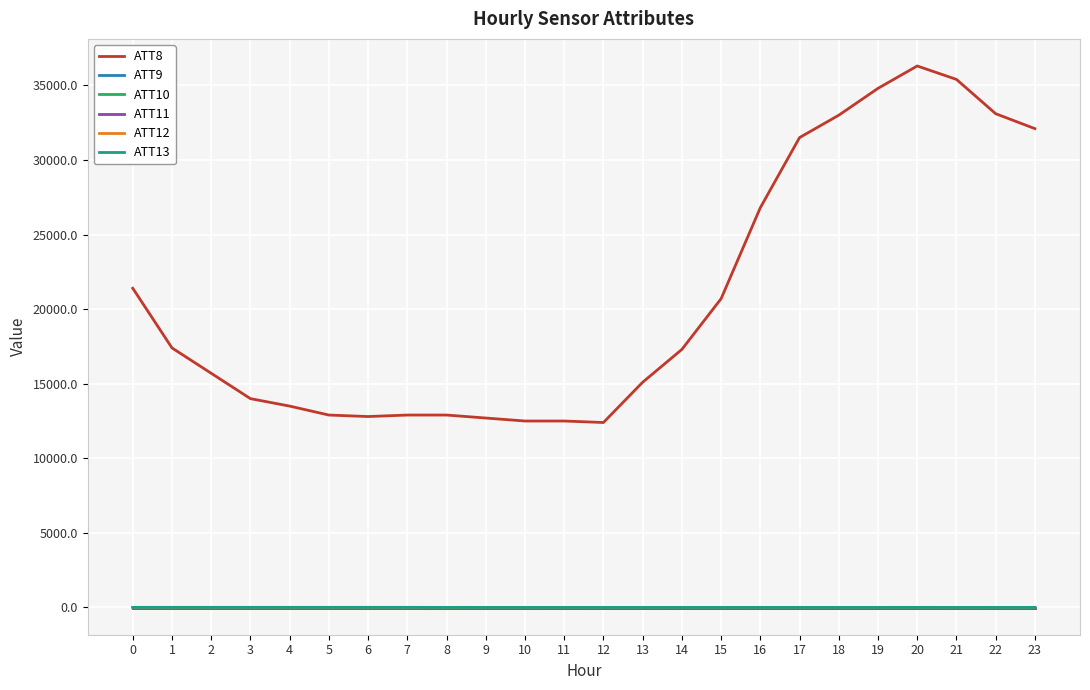

Which series has the largest range (max minus min)?

ATT8